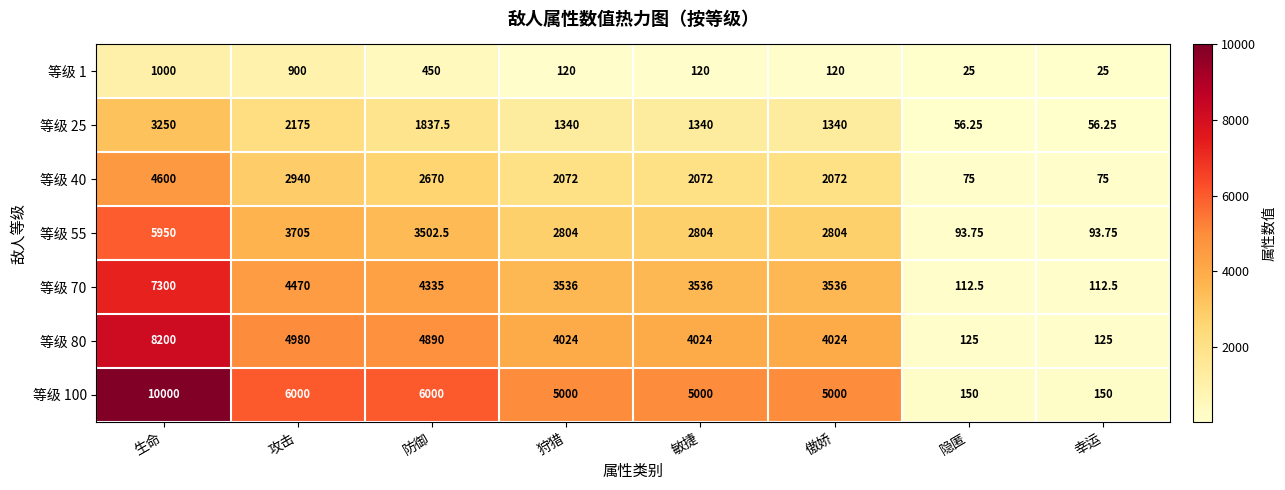

At which label does 等级 100 reach its peak?

生命